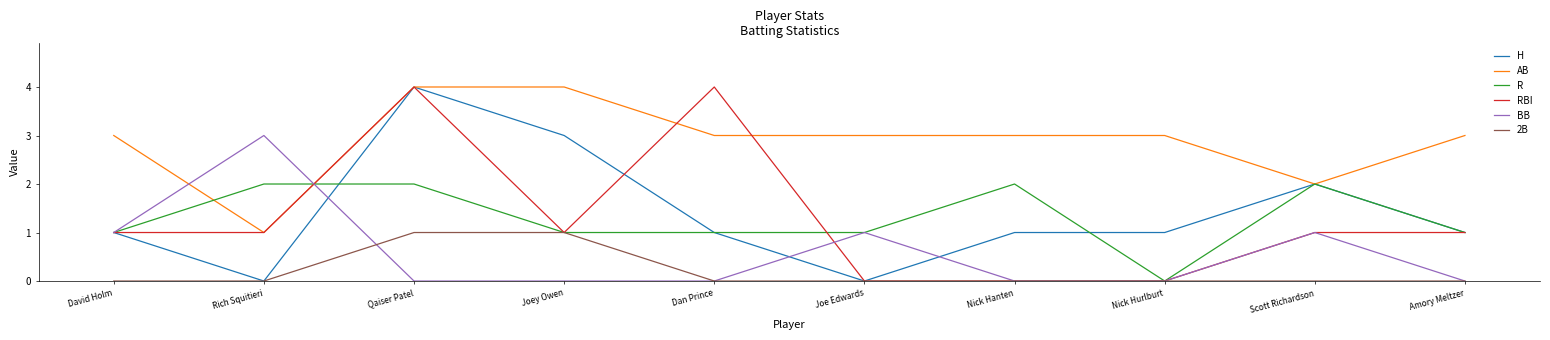

How many lines are shown in the chart?

6